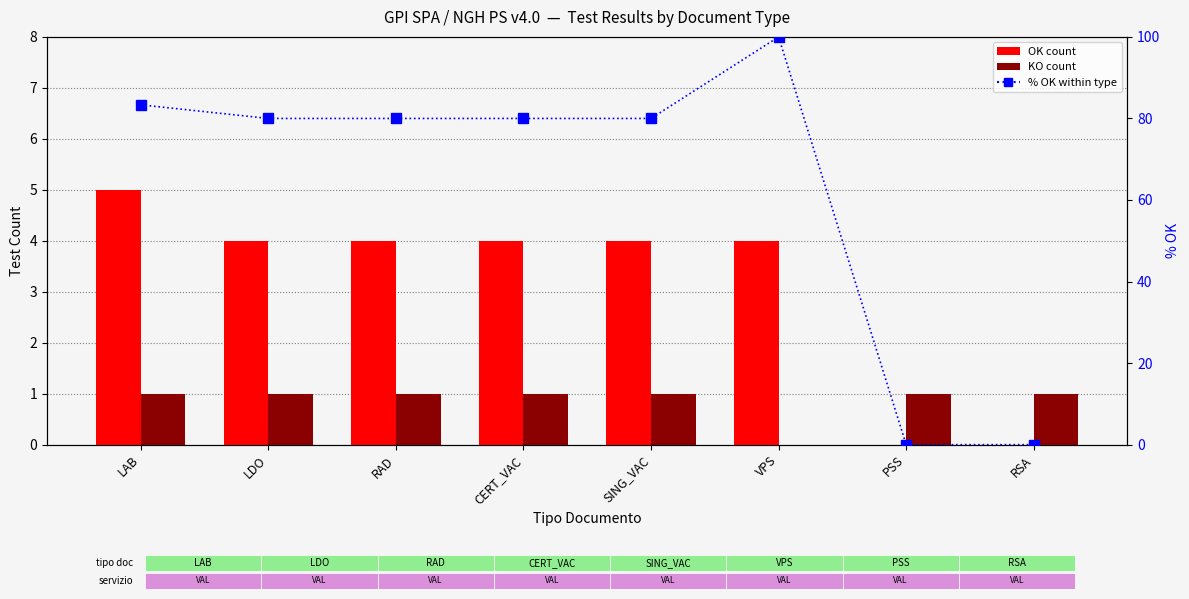

The percentile rank within the sample series shows 80.0 at CERT_VAC. True or false?

True